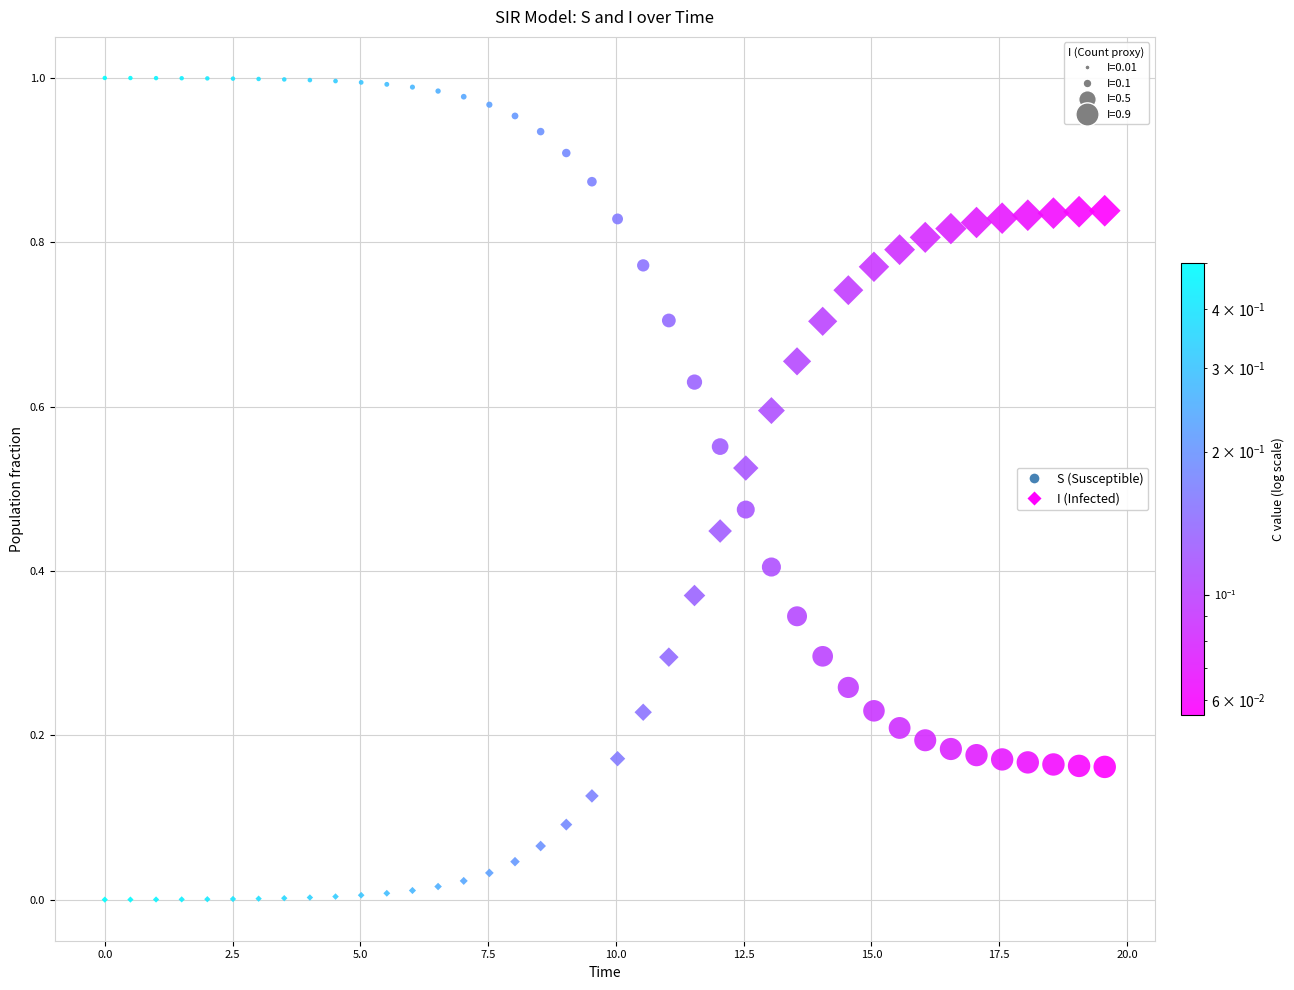

Count the number of points in this scatter plot.

80